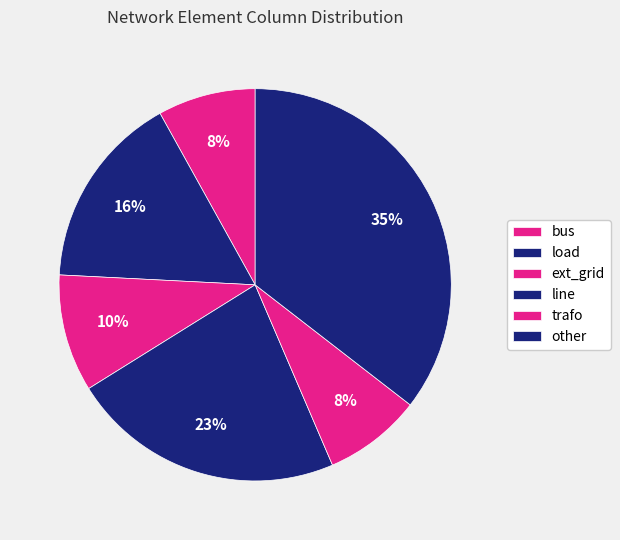

The trafo slice represents 1% of the pie. True or false?

False